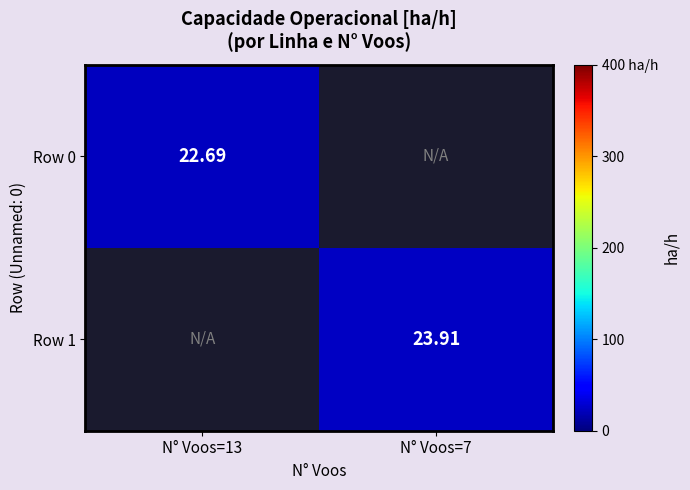

Rank the series by their maximum value, from lowest to highest.

Row 0, Row 1